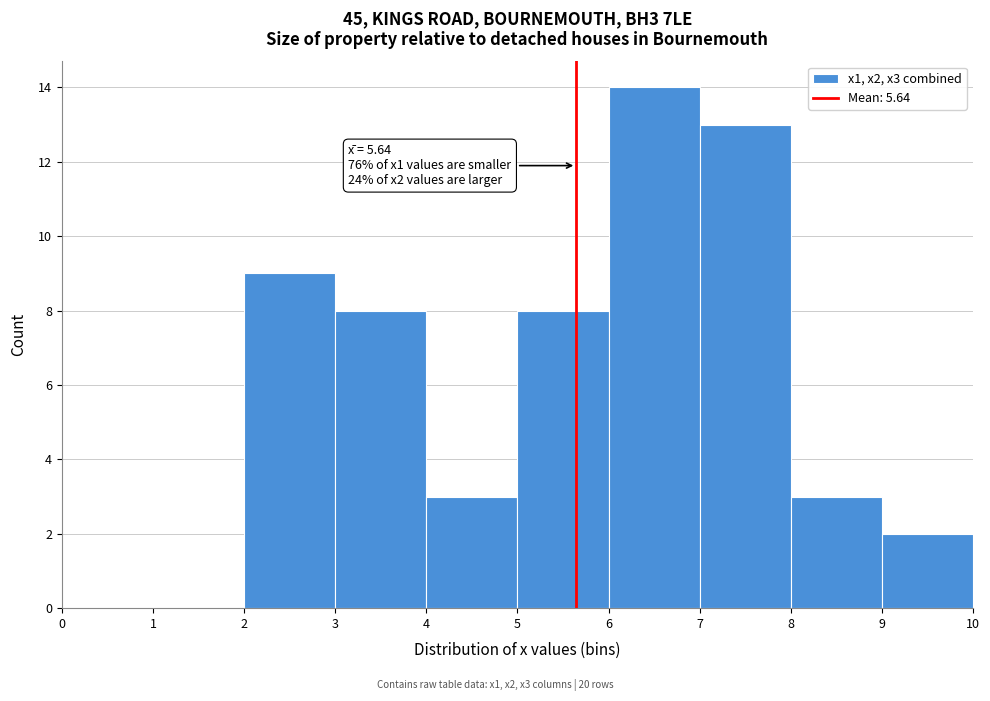

Over which range of the x-axis is the bar tallest?

6 to 7